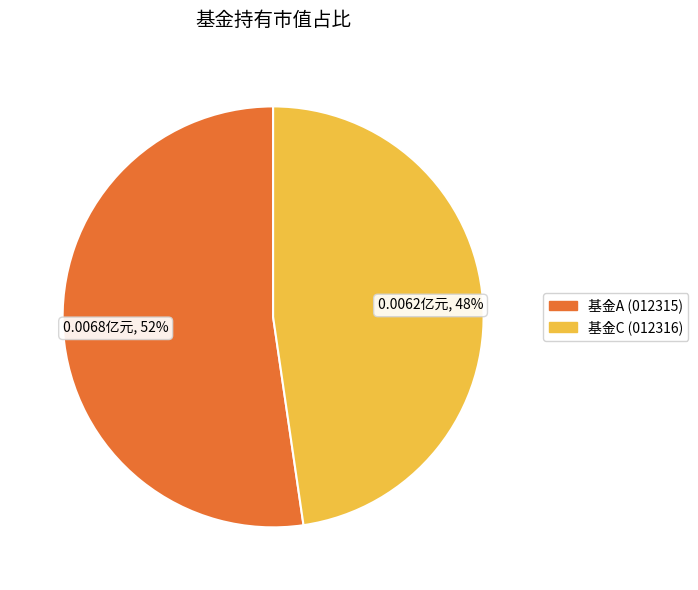

Rank the categories by value from lowest to highest.

基金C (012316), 基金A (012315)